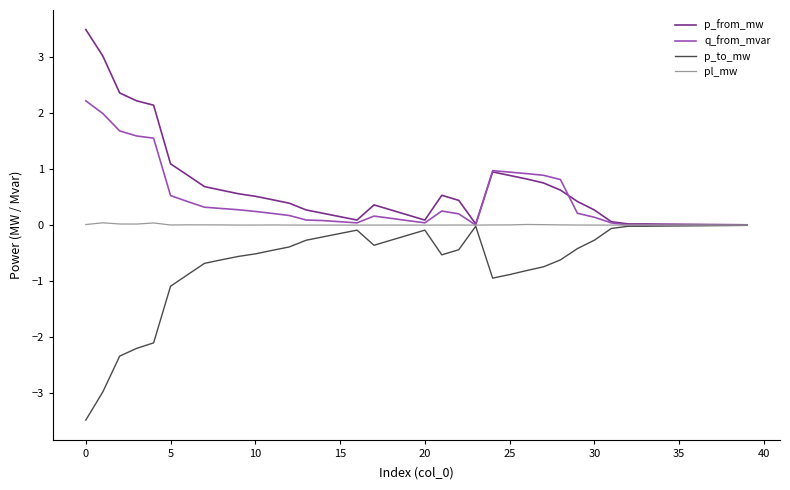

What is the maximum value for q_from_mvar?

2.2